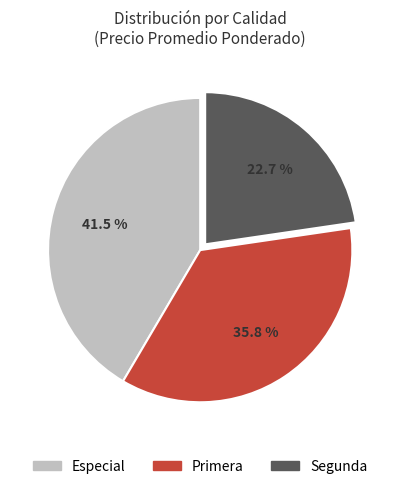

Is there a majority slice in this chart?

No